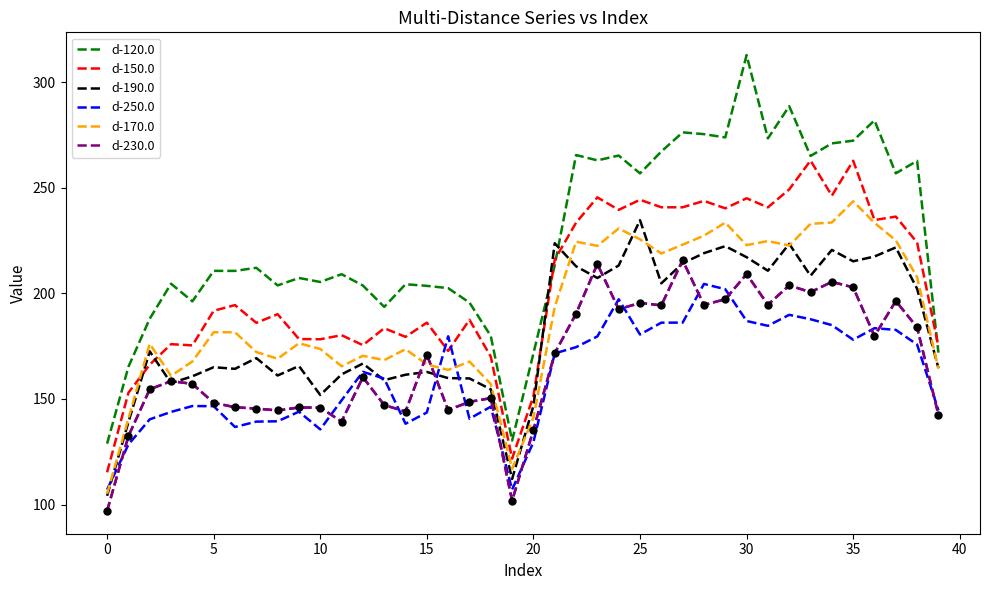

Which series has the widest spread of values?

d-120.0